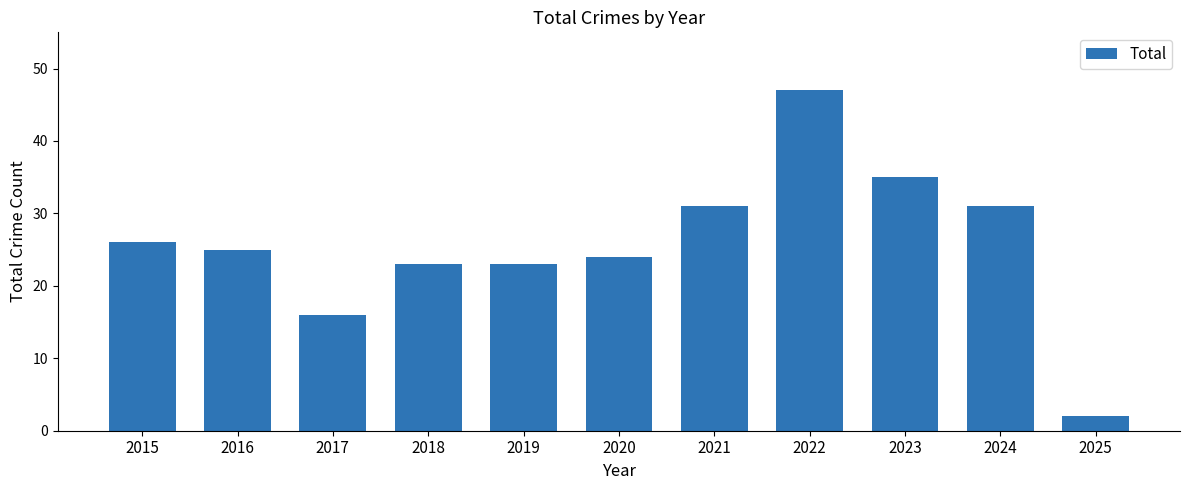

Which label corresponds to the largest value in the chart?

2022